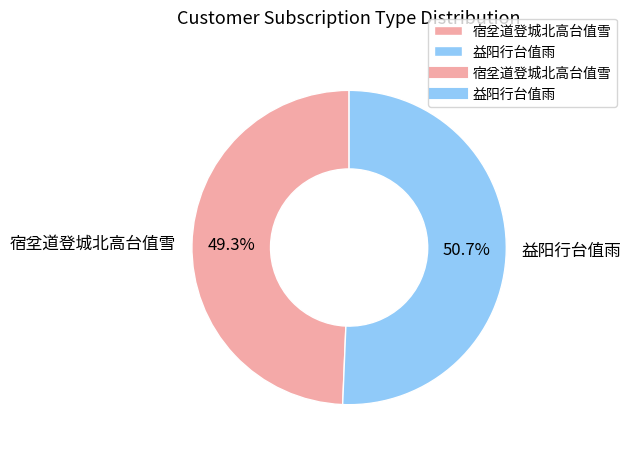

To the nearest percent, what is the average slice percentage?

50%